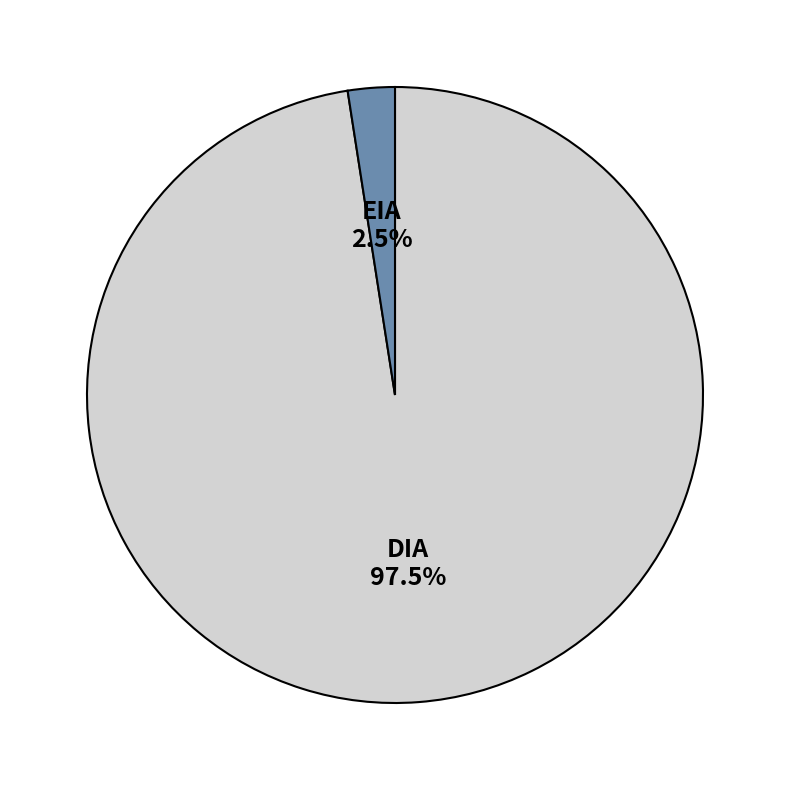

Between DIA and EIA, which is larger?

DIA